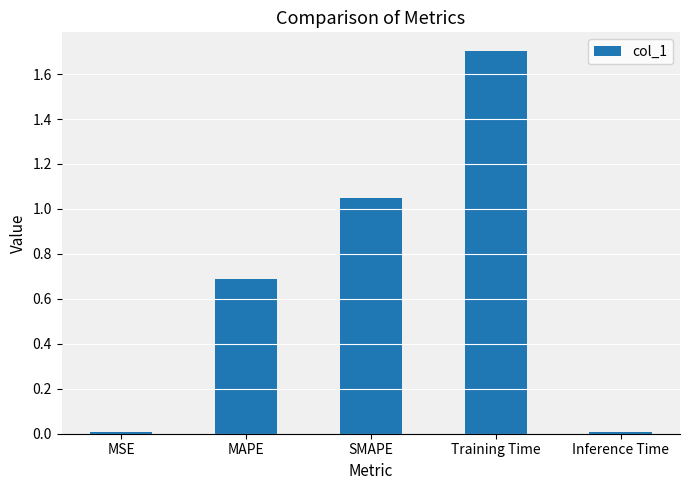

What is the change in value from MSE to MAPE?

+0.7